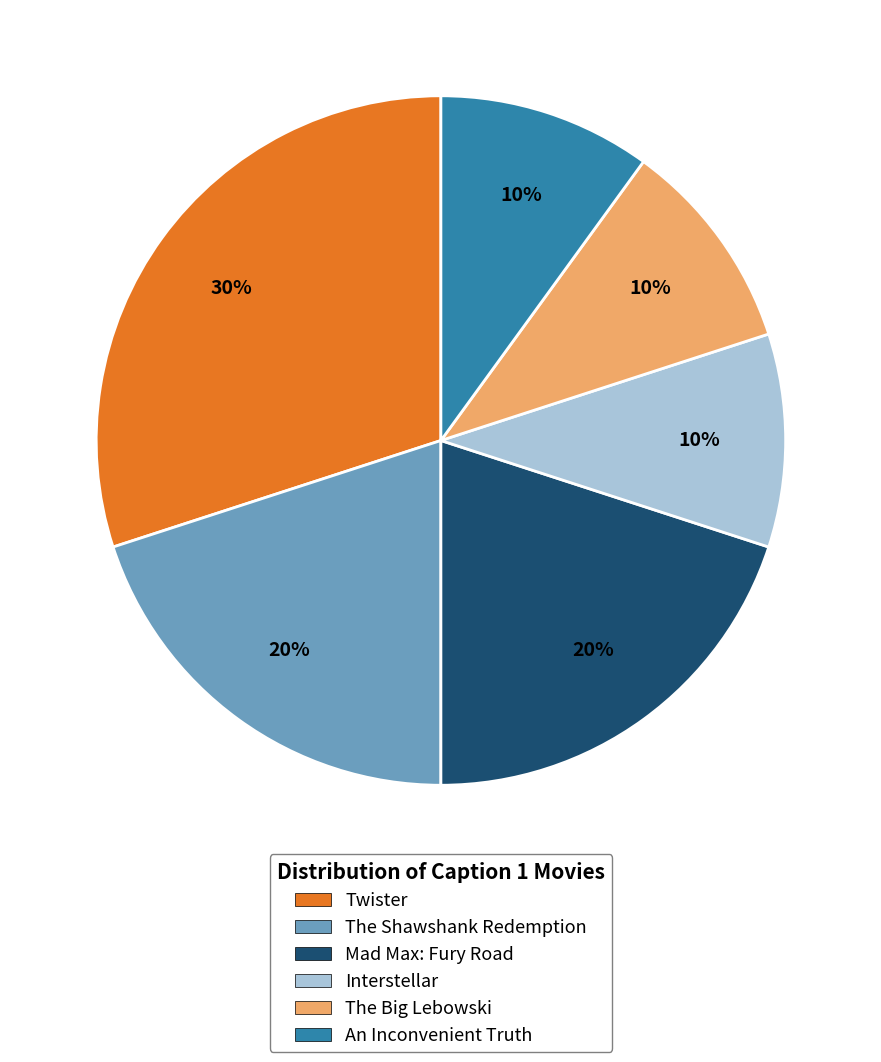

To the nearest percent, what is the difference between the largest and smallest slice percentages?

20%